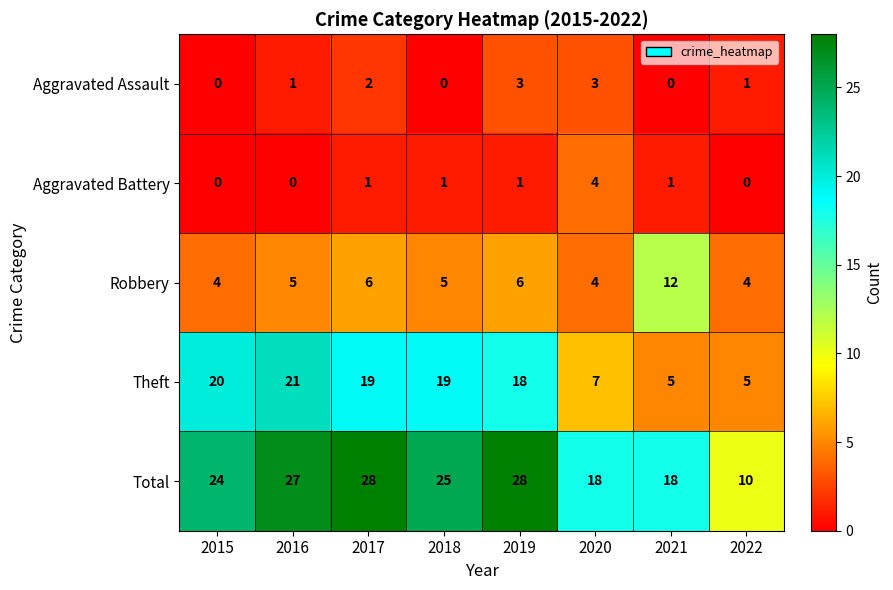

How many series are shown in this chart?

5